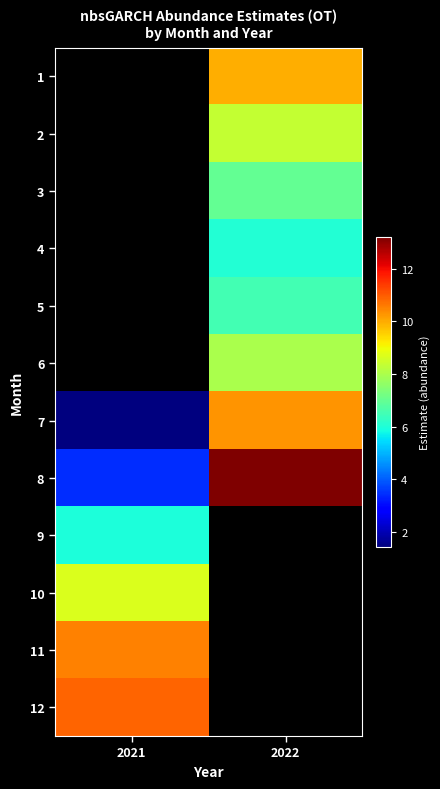

What is the minimum value shown in the chart?

1.4